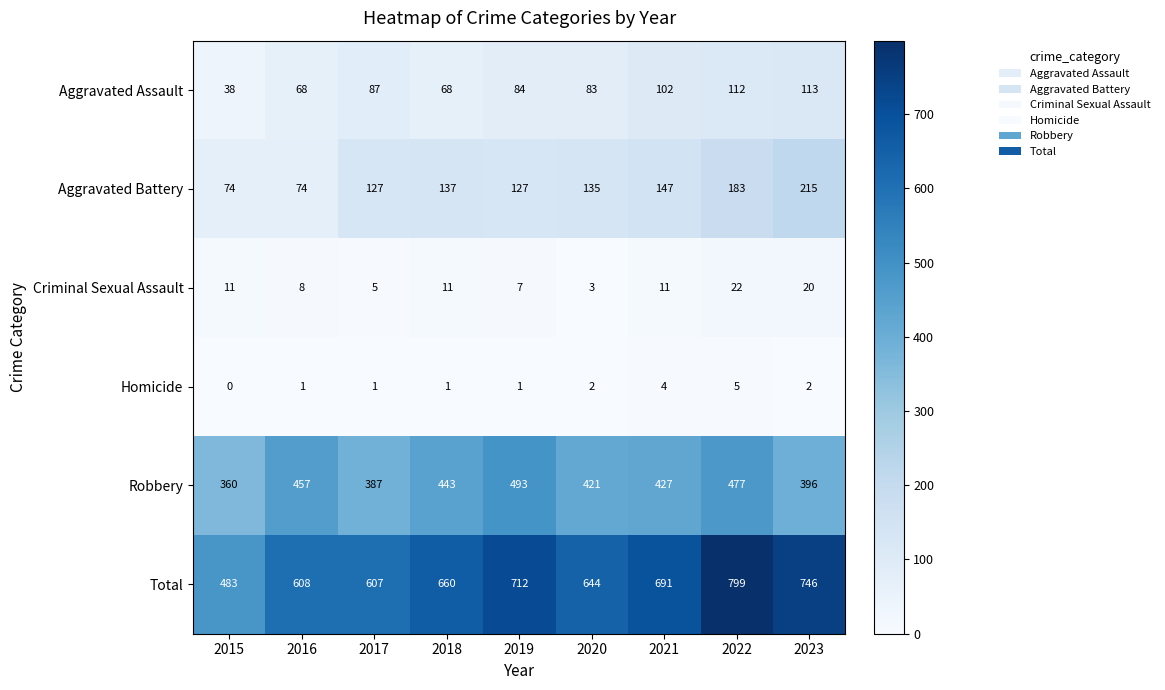

At 2016, list the series in order from largest to smallest.

Total, Robbery, Aggravated Battery, Aggravated Assault, Criminal Sexual Assault, Homicide